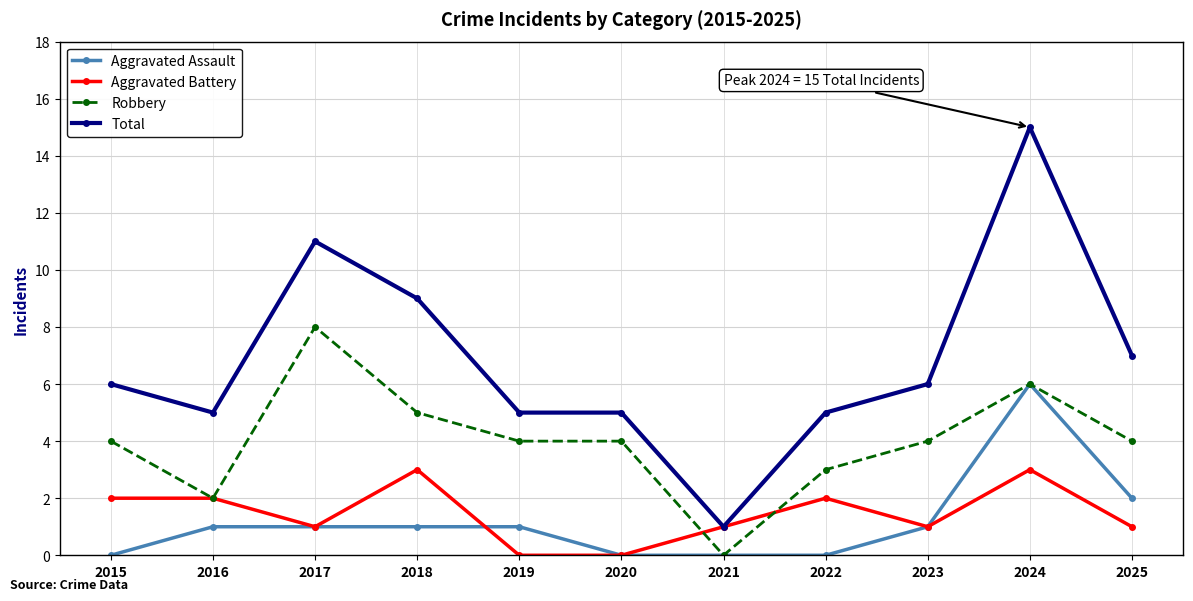

What are all the series names shown in the legend?

Aggravated Assault, Aggravated Battery, Robbery, Total